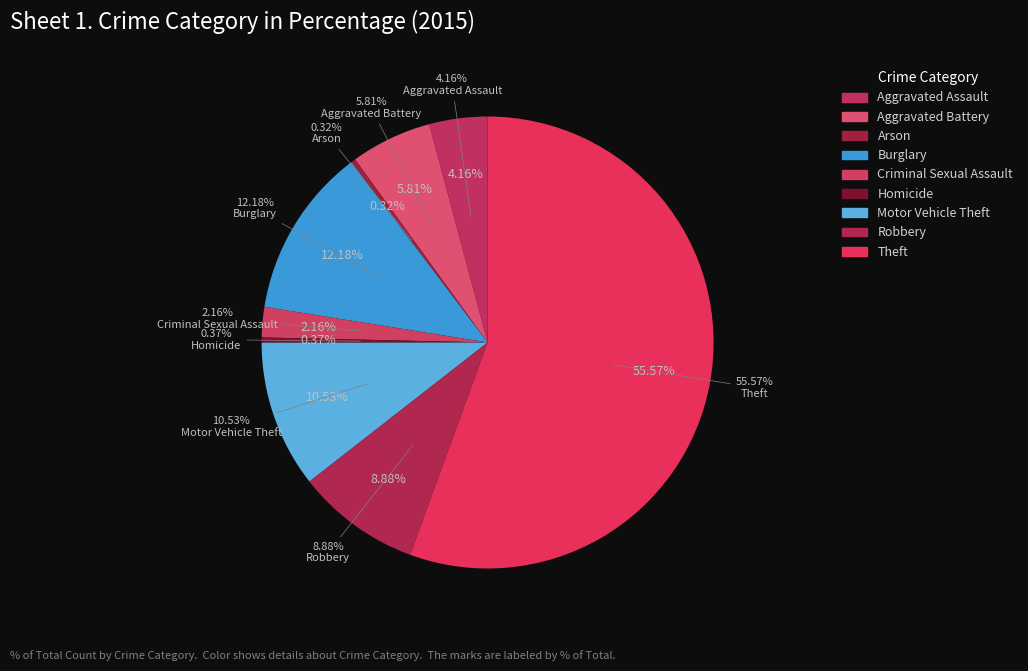

How many slices are in this pie chart?

9